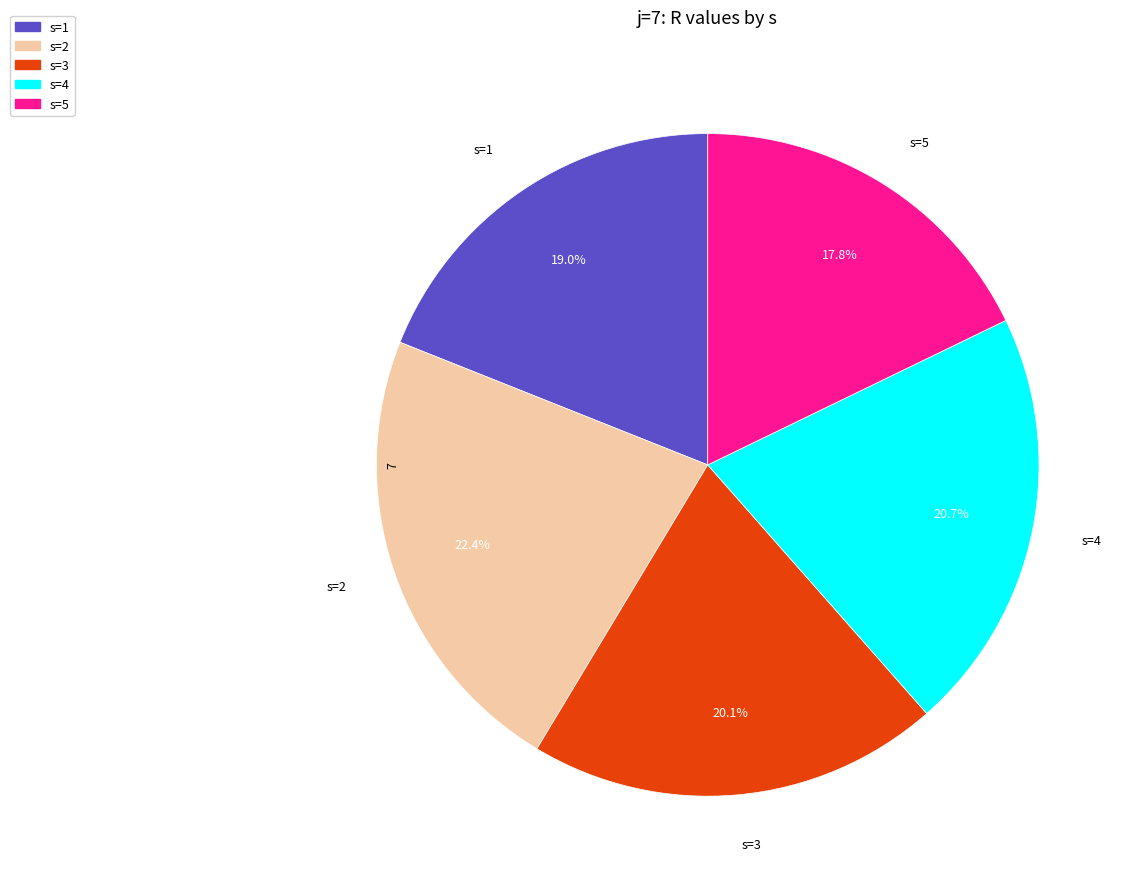

Does s=4 account for over 50% of the chart?

No